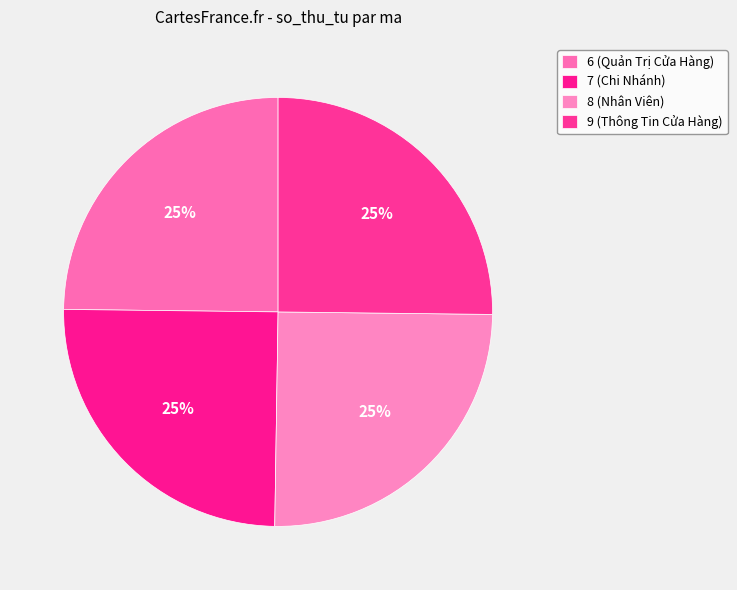

Count the number of slices in the pie.

4